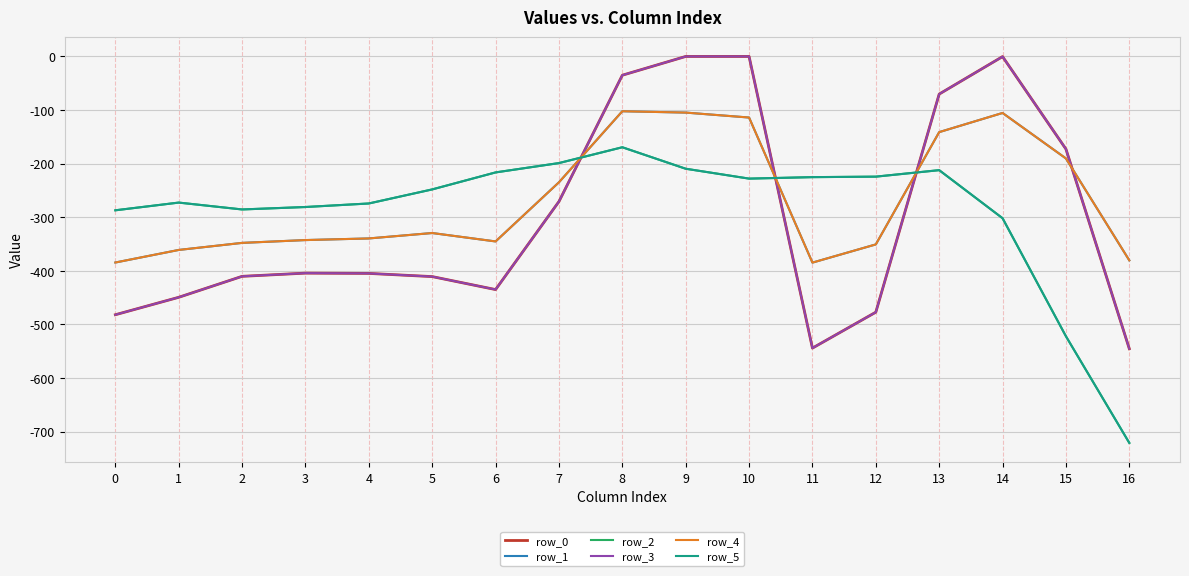

Does the chart display data point markers on the line(s)?

No